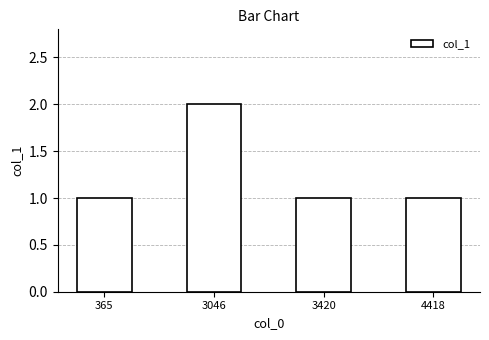

What is the difference between the maximum and minimum values?

1